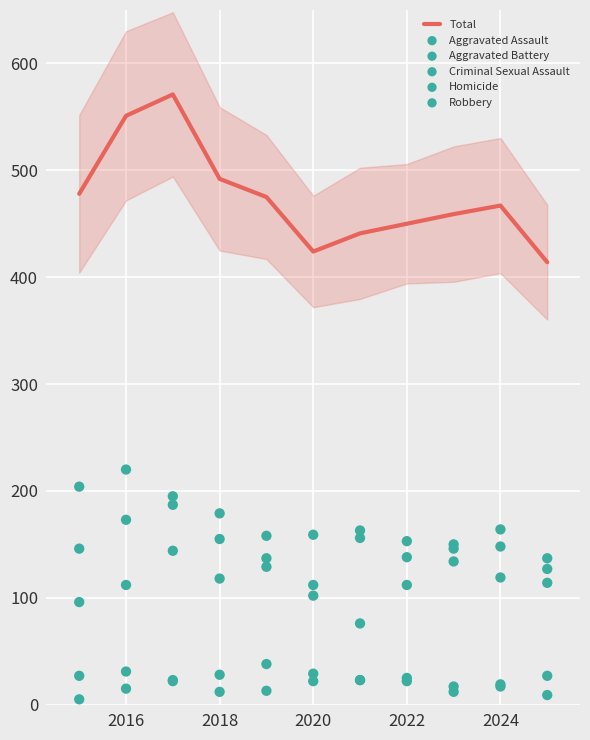

What is the highest value of the Total series?

571